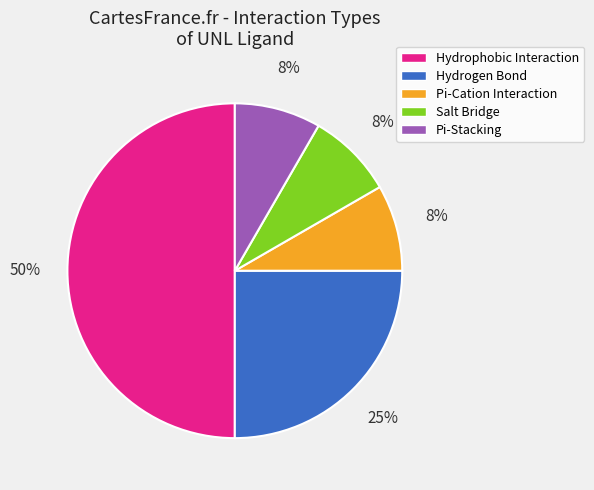

To the nearest percent, what portion does Salt Bridge represent?

8%